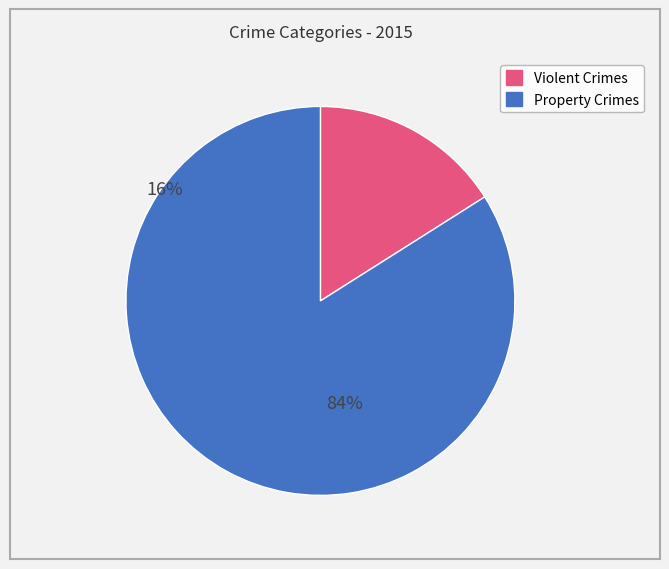

Is there any slice that represents more than half of the pie?

Yes